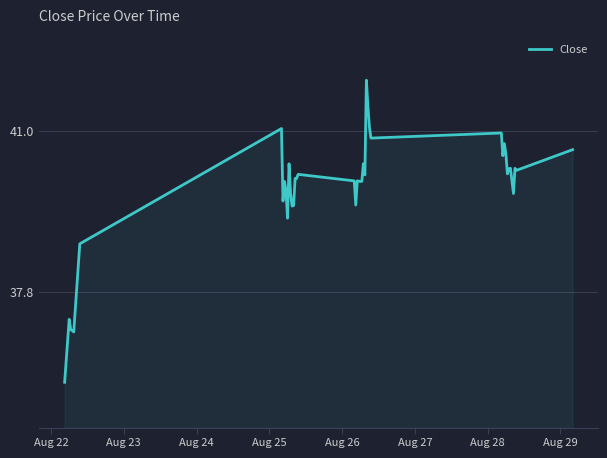

What is the difference between the maximum and minimum values?

6.0